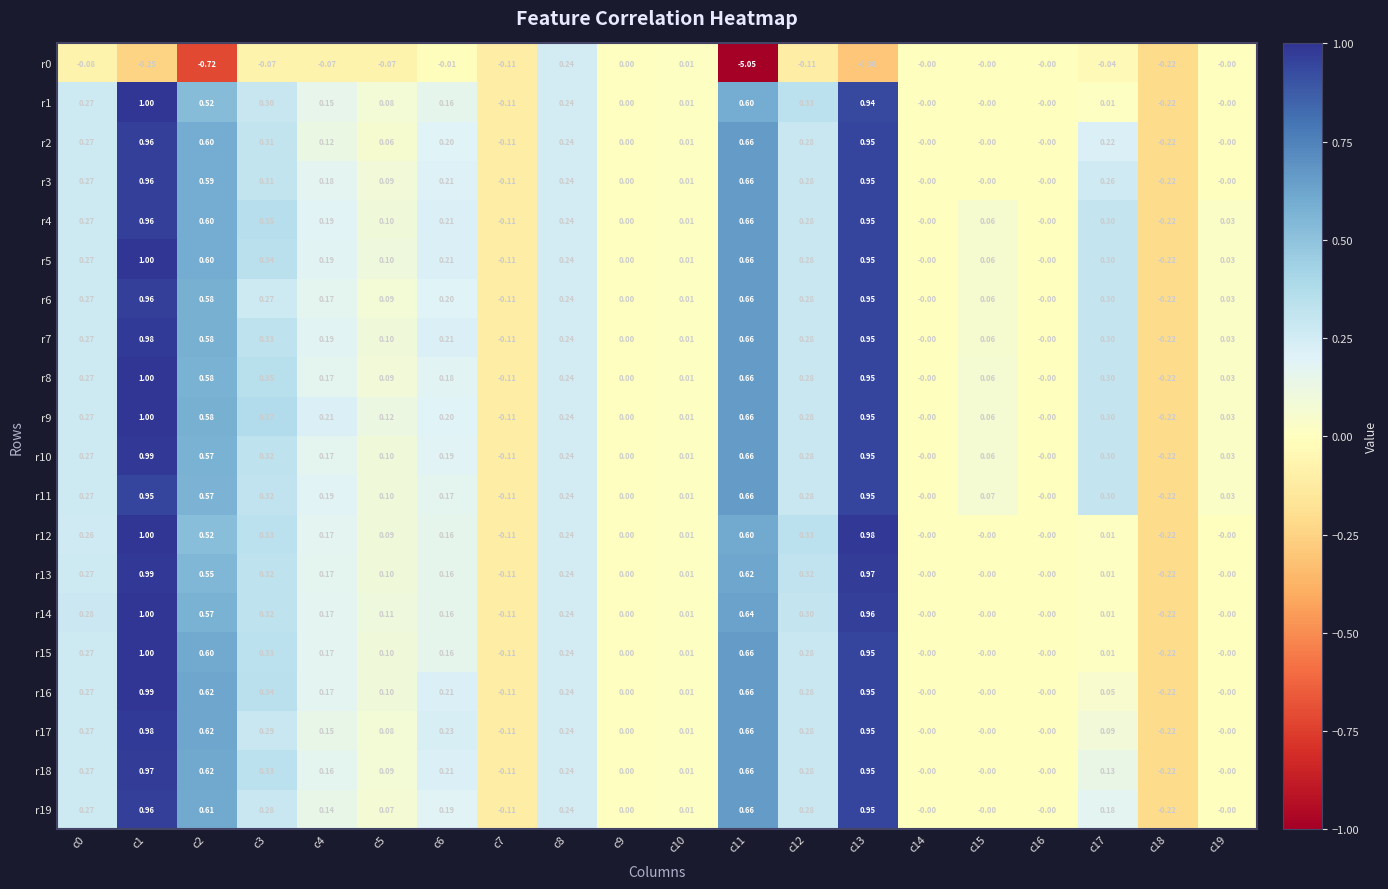

Is the value of r1 at c1 greater than the value of r19 at c9?

Yes